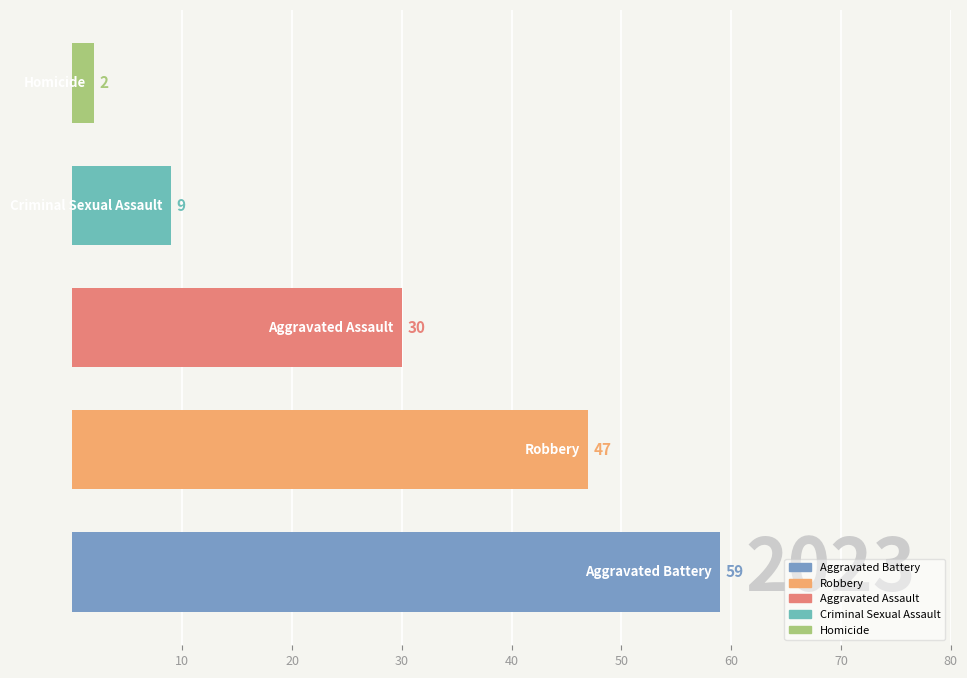

How many values are between 9 and 47?

3